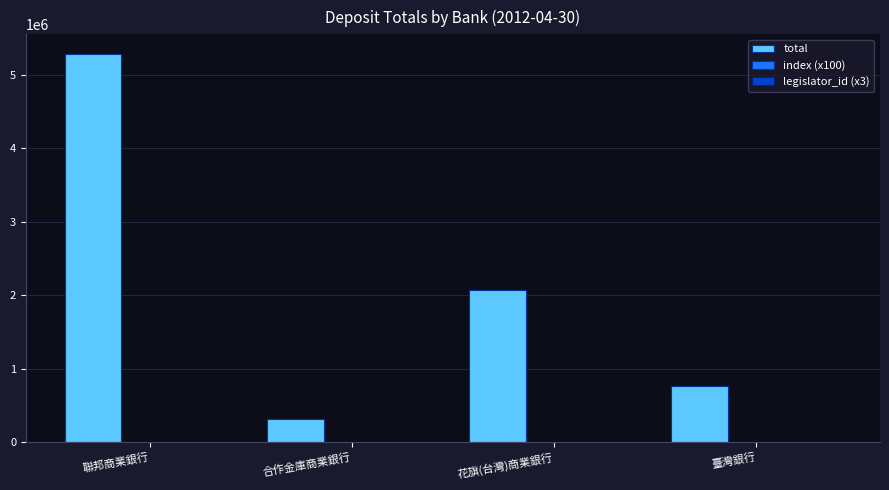

Which series has the largest total across all categories?

total